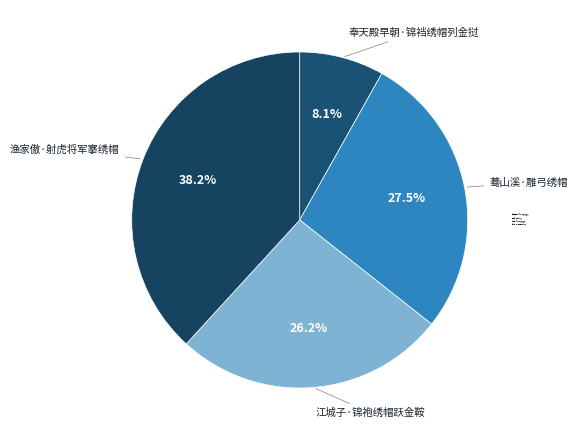

What is the ratio of the value at 蓦山溪·雕弓绣帽 to the value at 渔家傲·射虎将军搴绣帽?

0.7